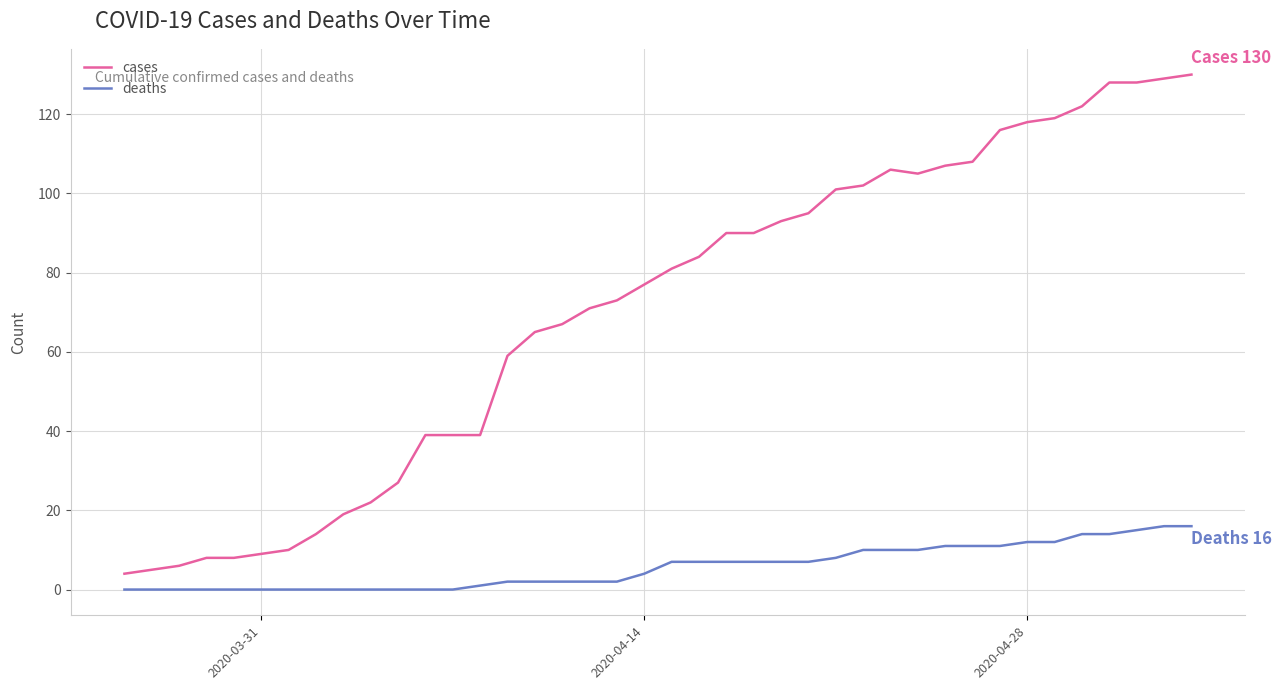

List the series in order of their peak value, highest first.

cases, deaths